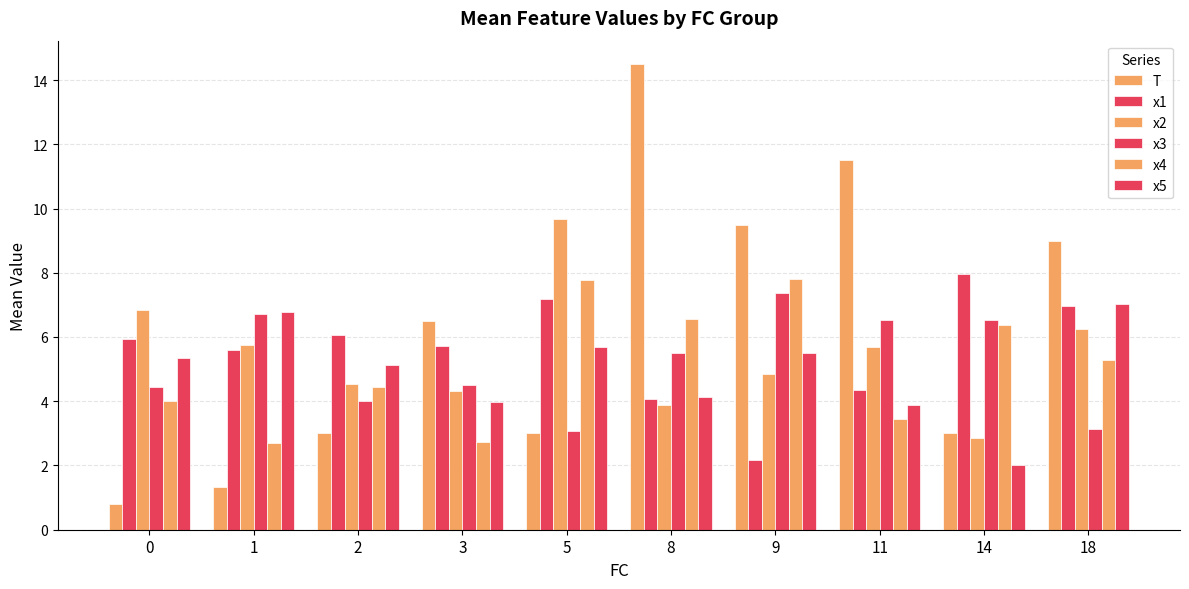

How many series are shown in this chart?

6